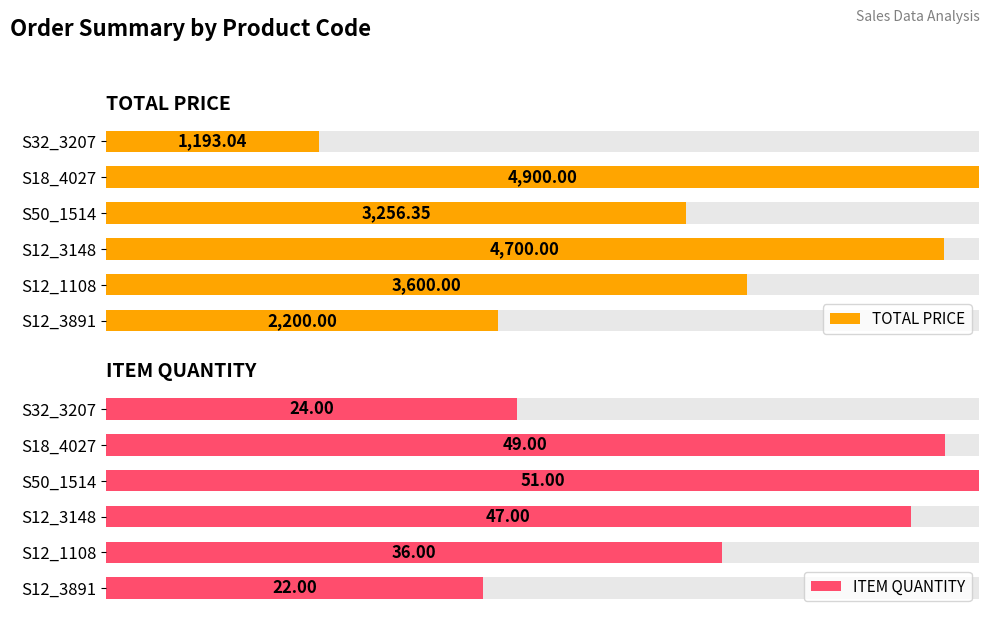

Which series changed the most between S12_3148 and S18_4027?

TOTAL PRICE